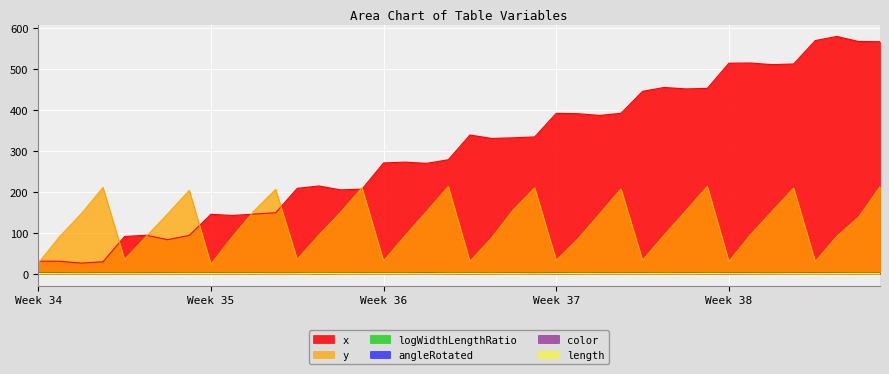

Which series changed the most between 7 and 27?

x